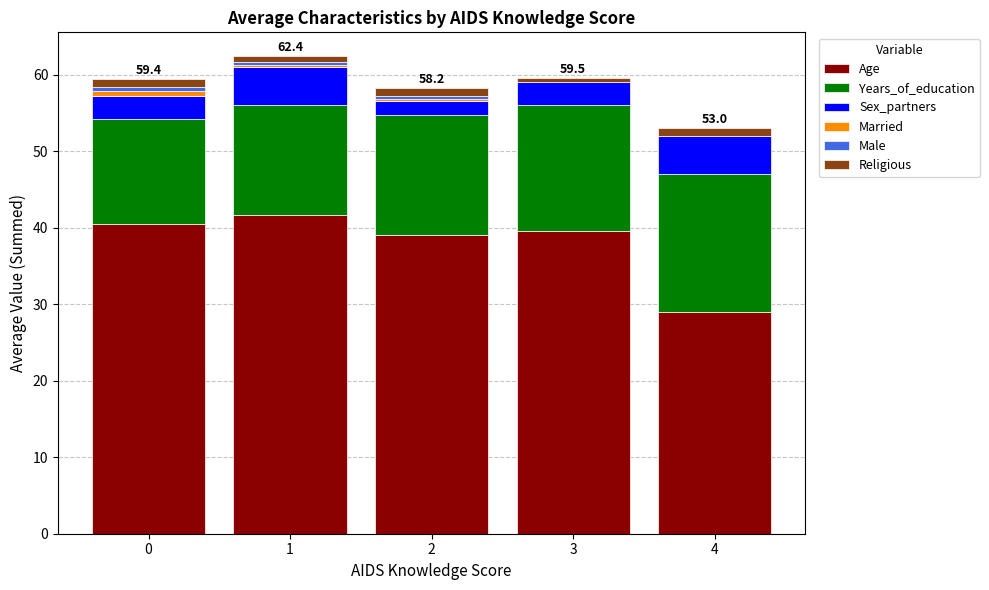

The value of Age at 1 is 41.6. True or false?

True